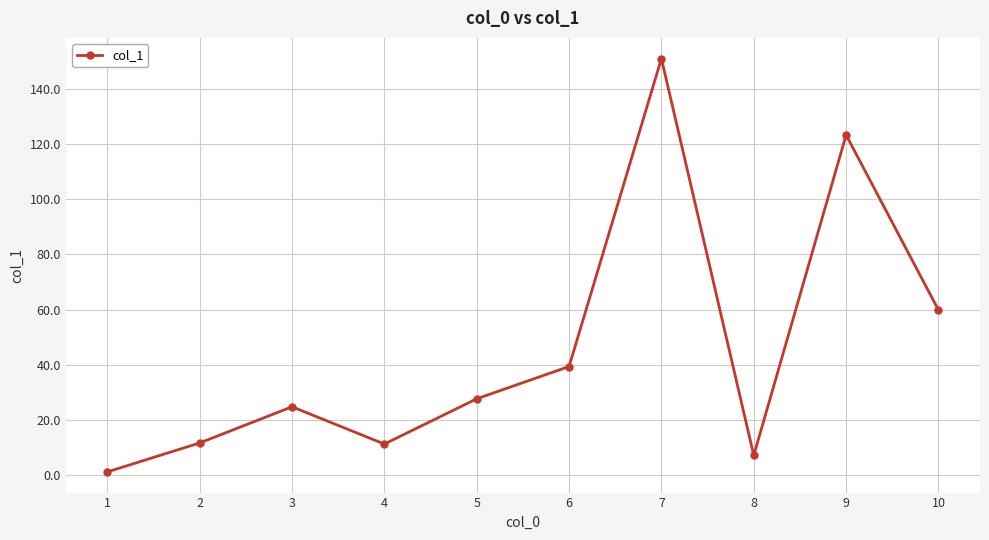

Which has a higher value, 4 or 3?

3